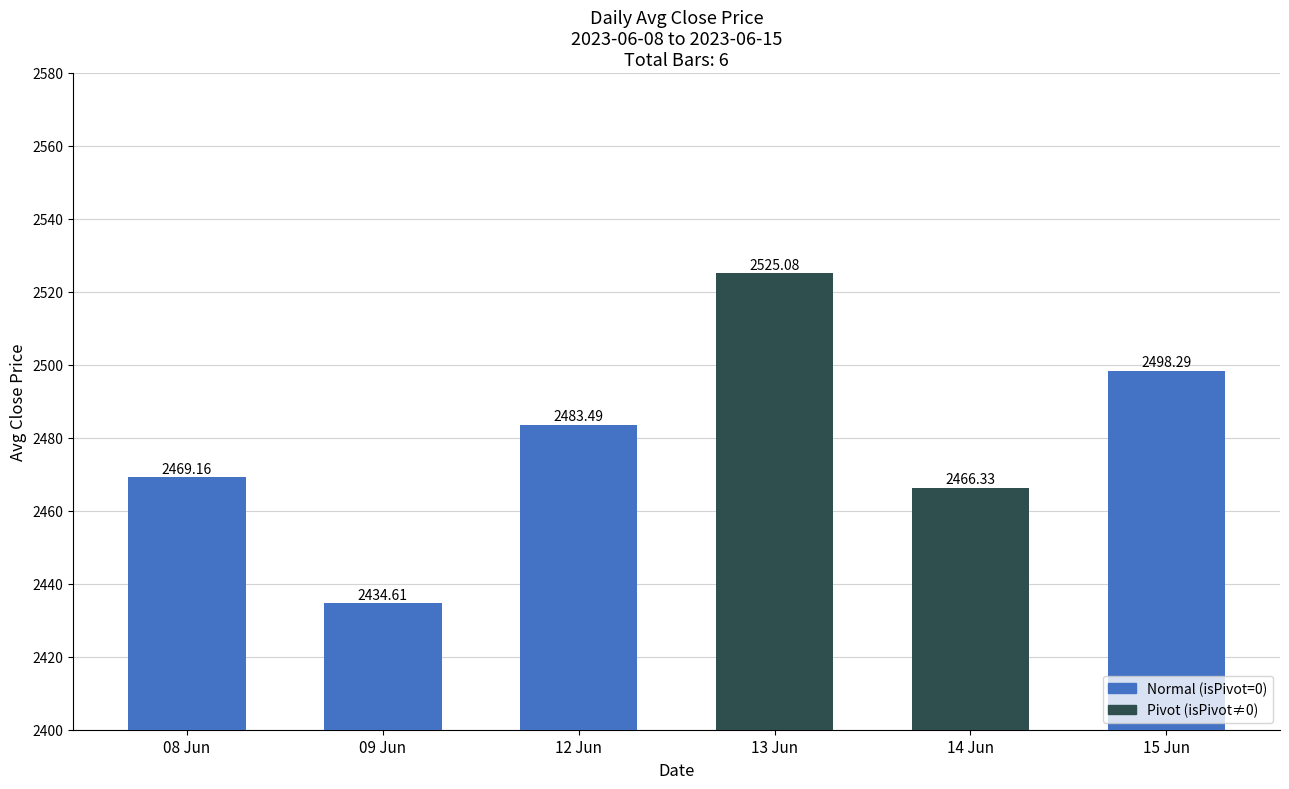

Reading left to right, transcribe all the data shown in this chart.

2469.2	2434.6	2483.5	2525.1	2466.3	2498.3